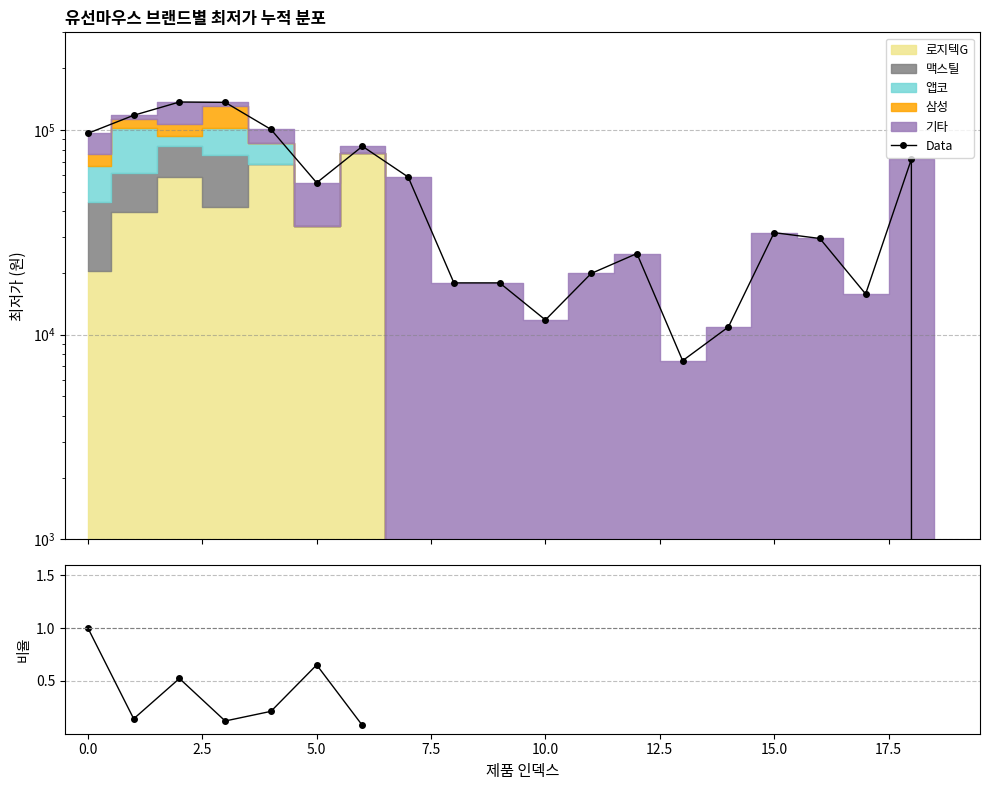

Is the value of Data at 7.5 greater than the value of 기타/로지텍G at 16?

No